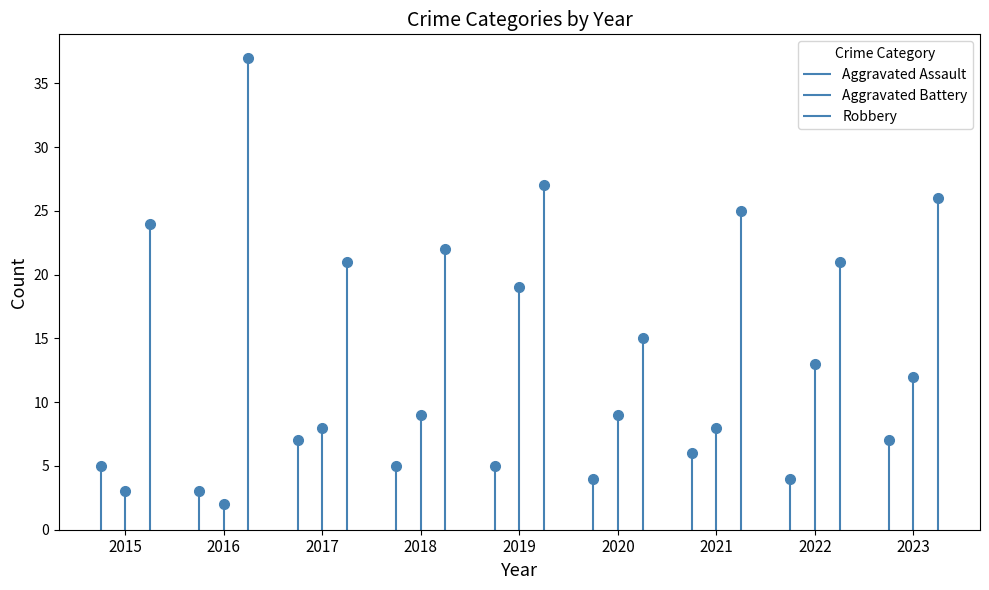

Which series changed the most between 2015 and 2020?

Robbery